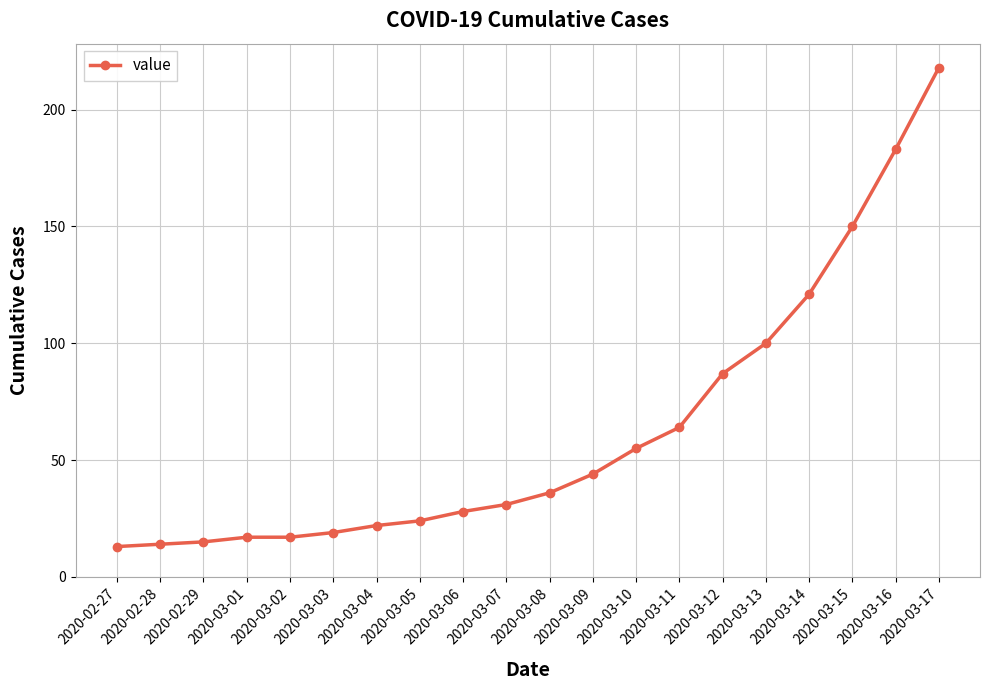

What is the difference between the second highest and minimum values?

170